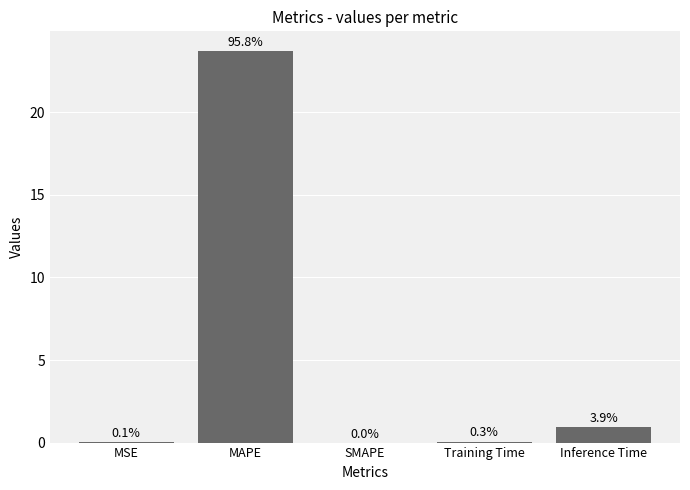

Rank the categories by value from lowest to highest.

SMAPE, MSE, Training Time, Inference Time, MAPE